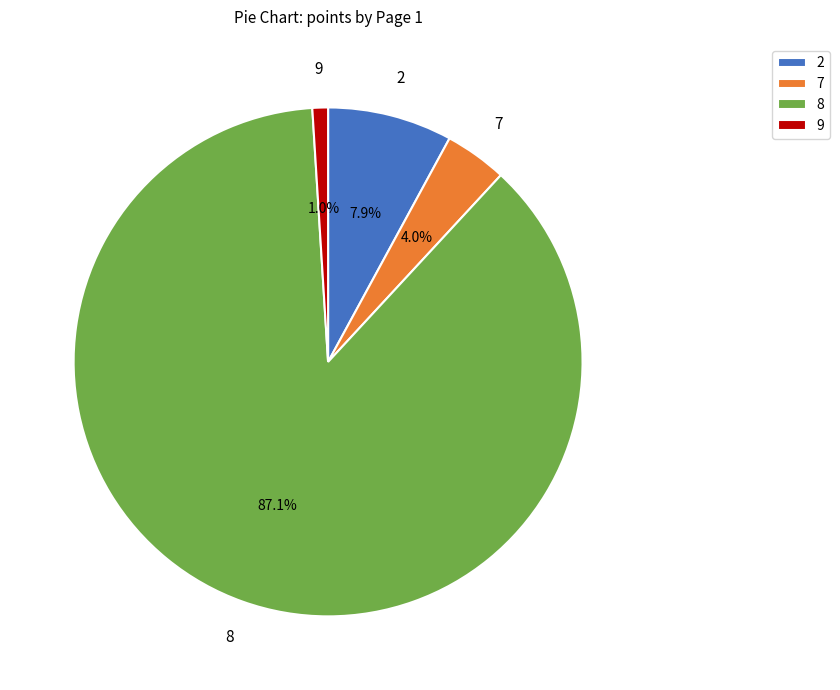

What percentage is NOT represented by 2?

92.1%